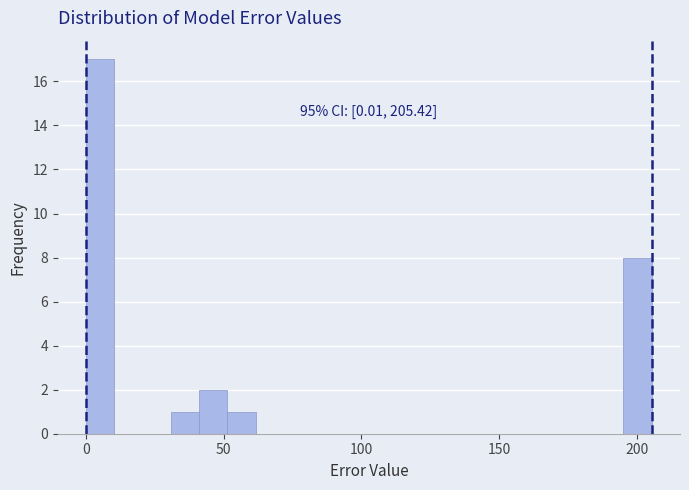

Read against the x-axis, roughly where is the centre of the tallest bar?

5